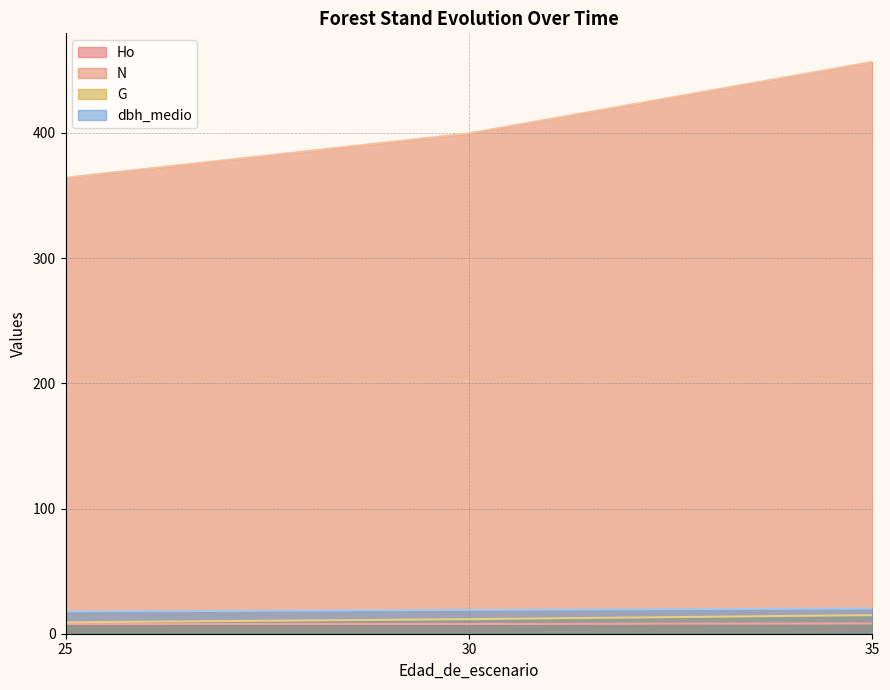

What is the sum of the Ho values at 35 and 30?

16.0